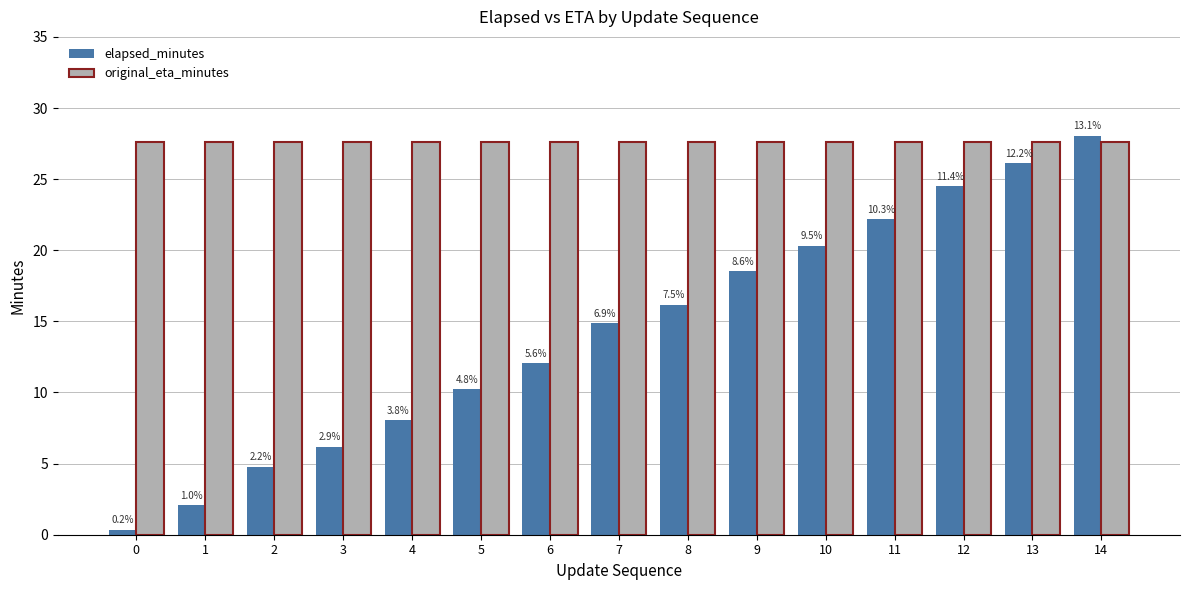

What is the lowest value of the elapsed_minutes series?

0.3